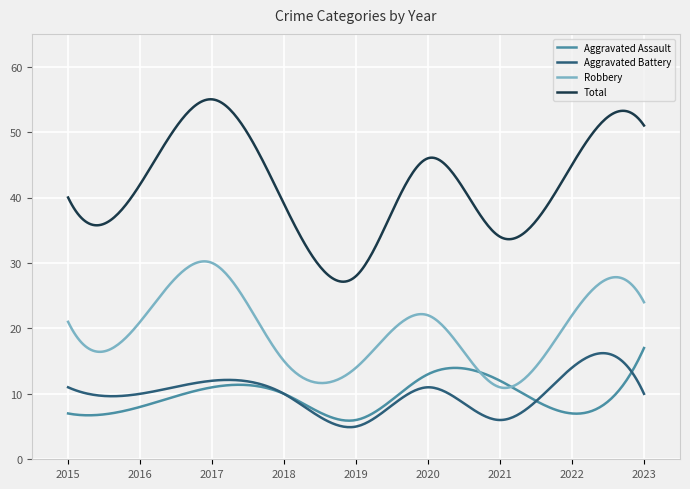

What is the minimum value for Total?

27.1